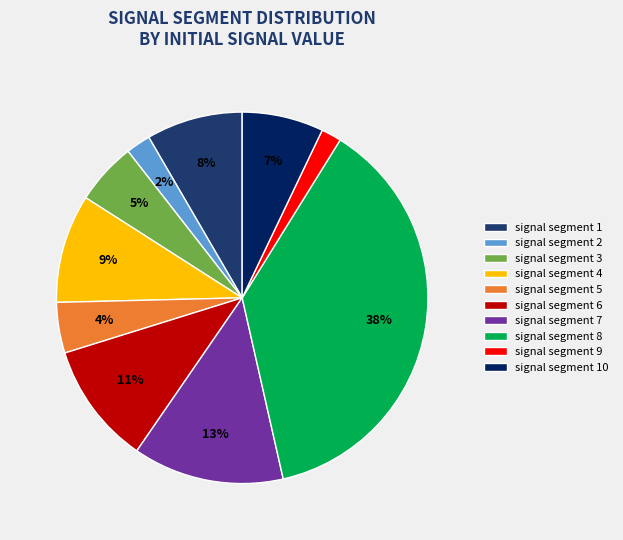

What percentage is the signal segment 1 slice, to the nearest percent?

8%